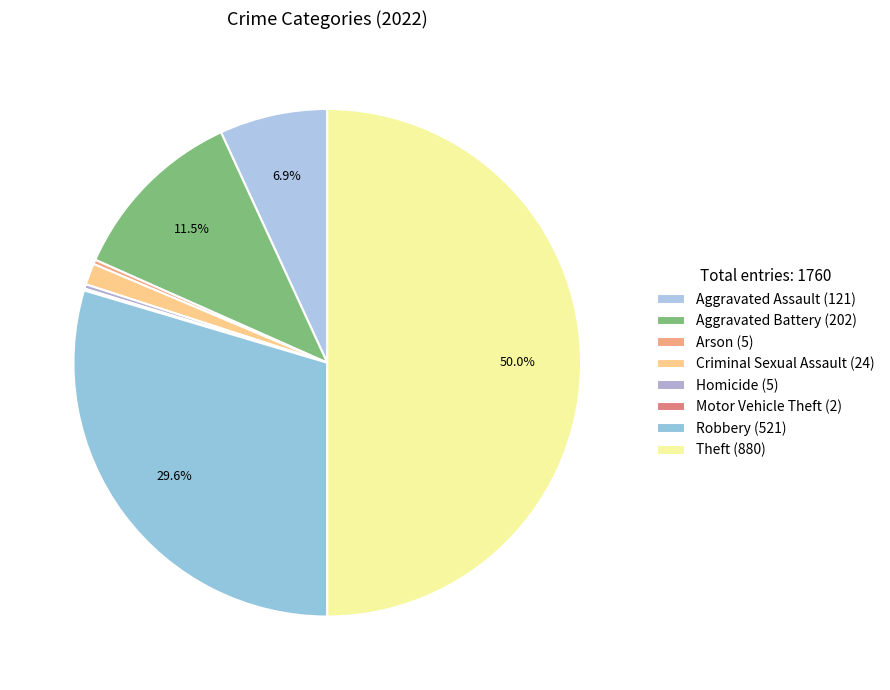

What is the ratio of the value at Aggravated Battery to the value at Motor Vehicle Theft?

101.0